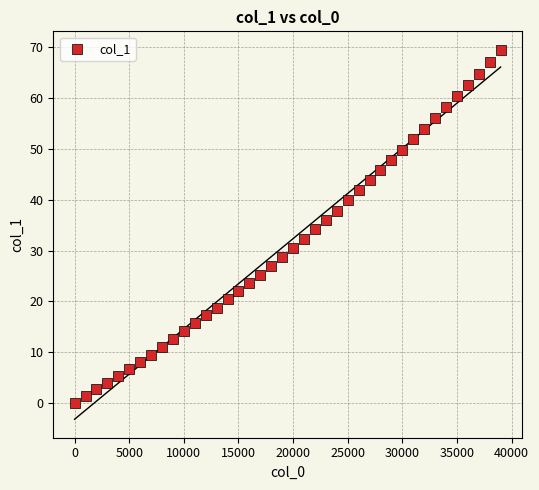

What is the range of Y values (max minus min)?

69.5